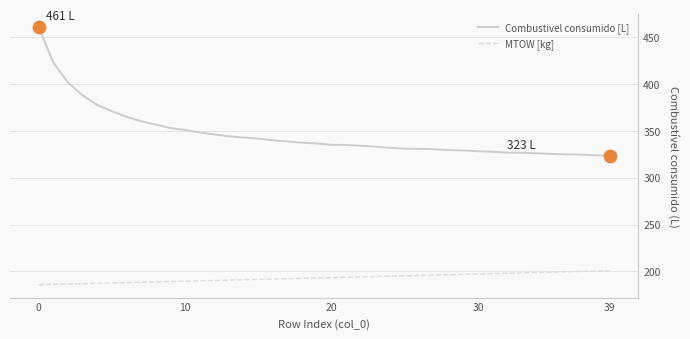

Which series has the largest total across all categories?

Combustivel consumido [L]